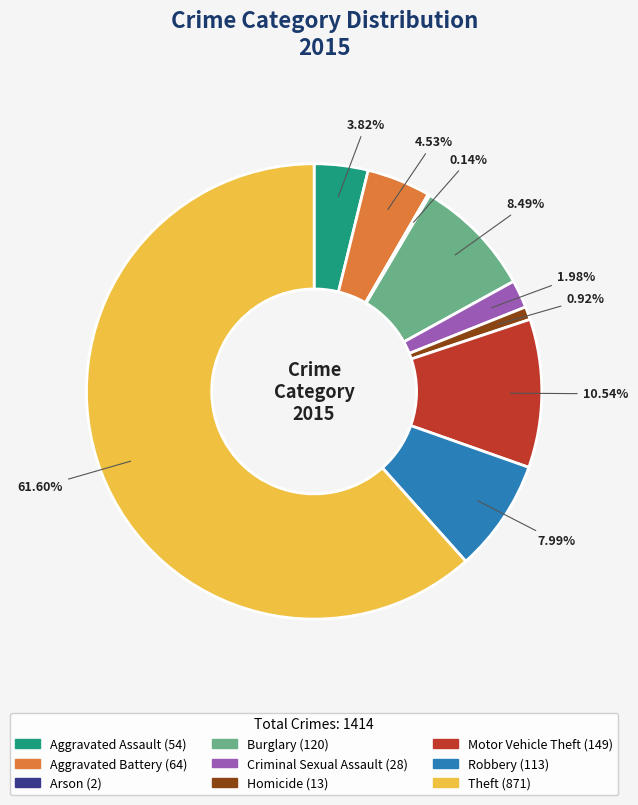

What is the largest slice in the pie chart?

Theft